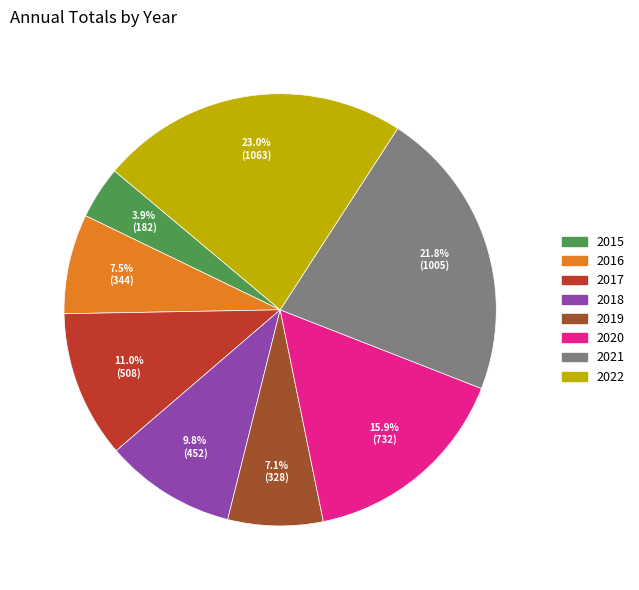

How many segments does this pie chart have?

8